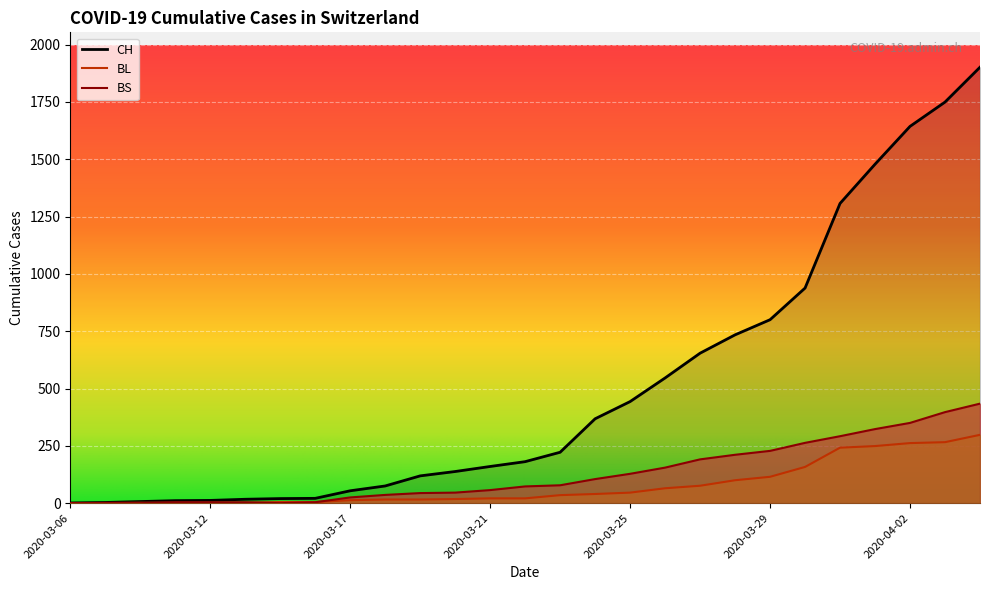

How many distinct data groups are displayed?

3